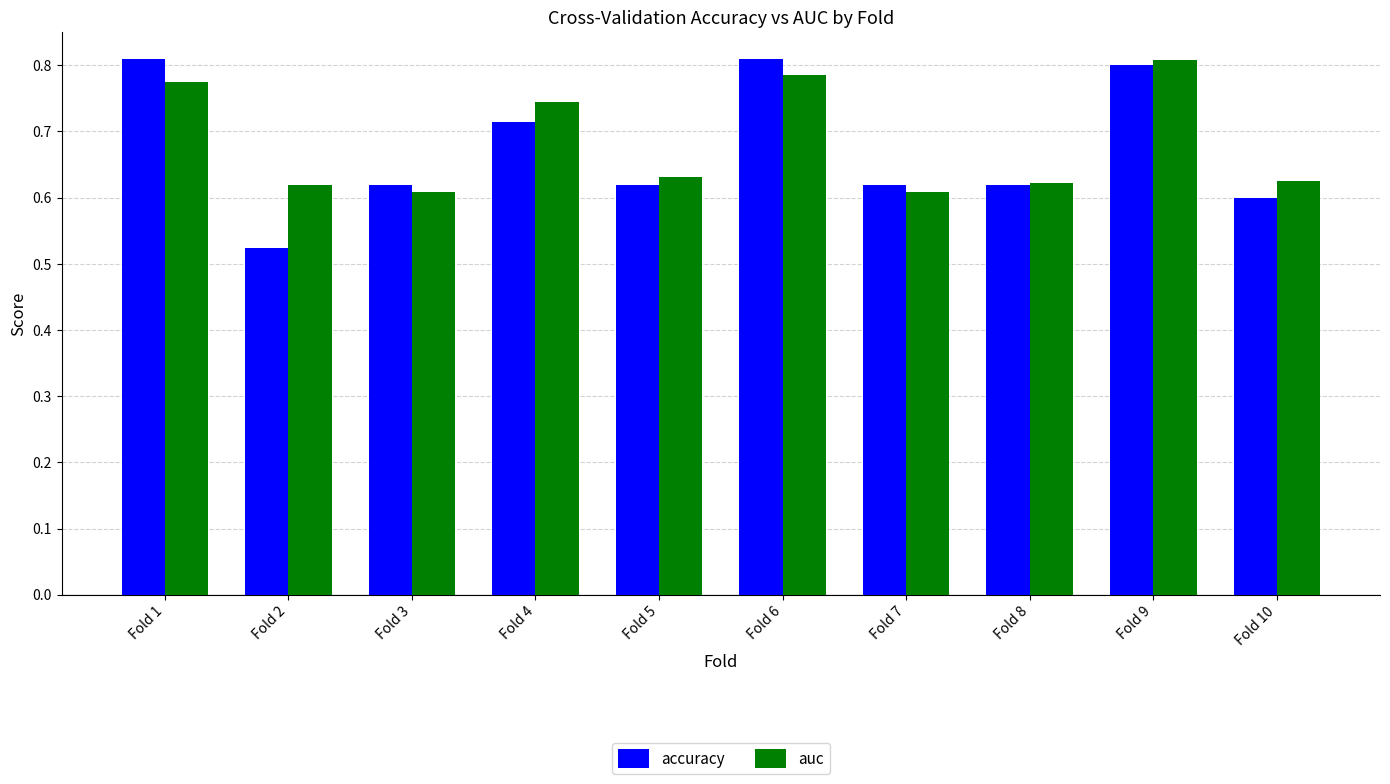

Where is accuracy nearest to the value 0?

Fold 2